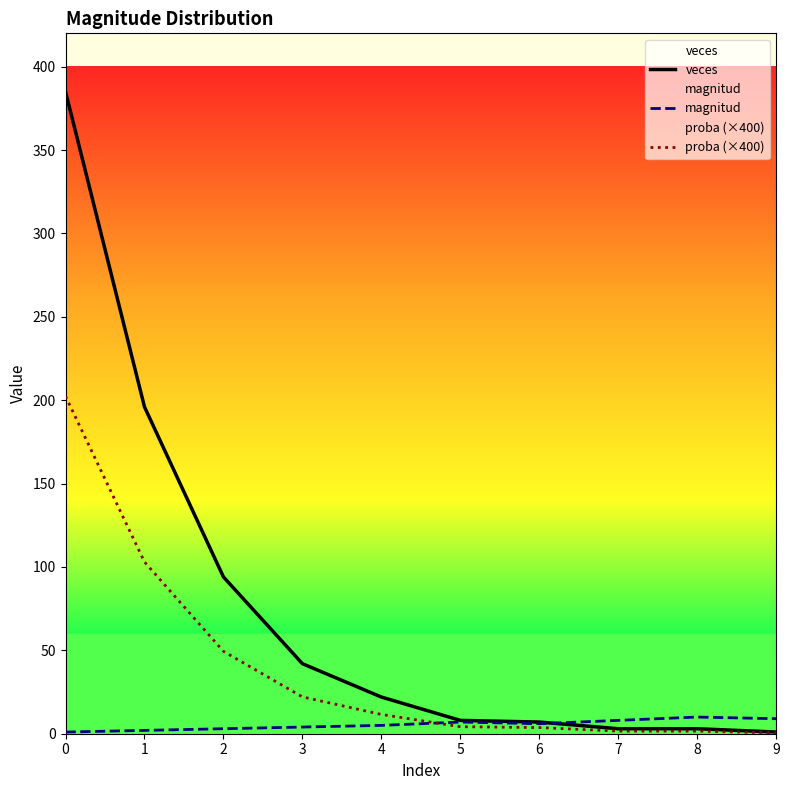

The value of veces at 7 is 1.2. True or false?

False